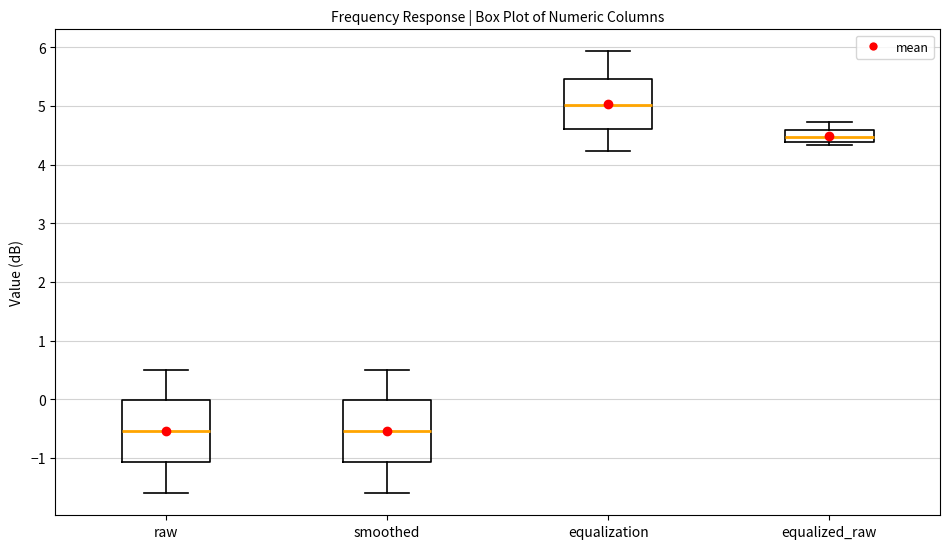

Where is the lower edge of the box for equalized_raw on the y-axis? The values are not printed on the chart, so give them approximately, as read against the axis.

4.4